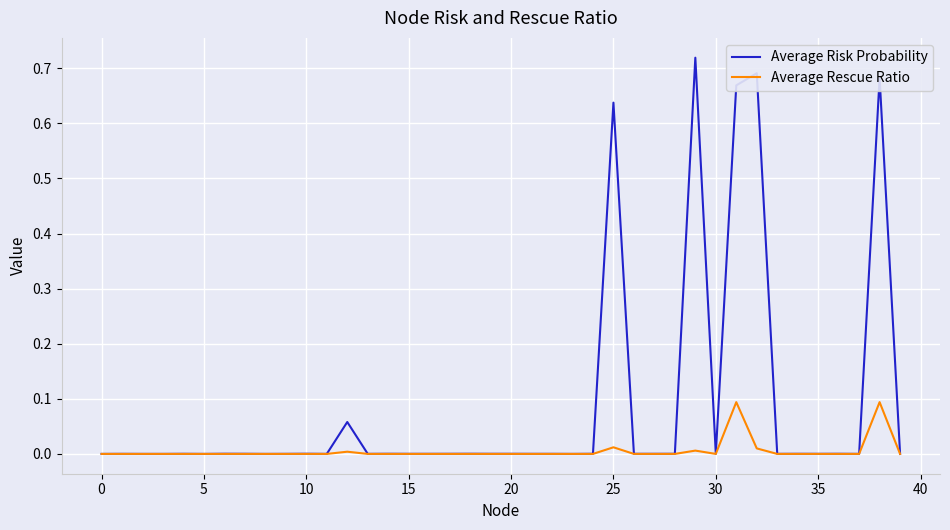

Which series has the largest total across all categories?

Average Risk Probability